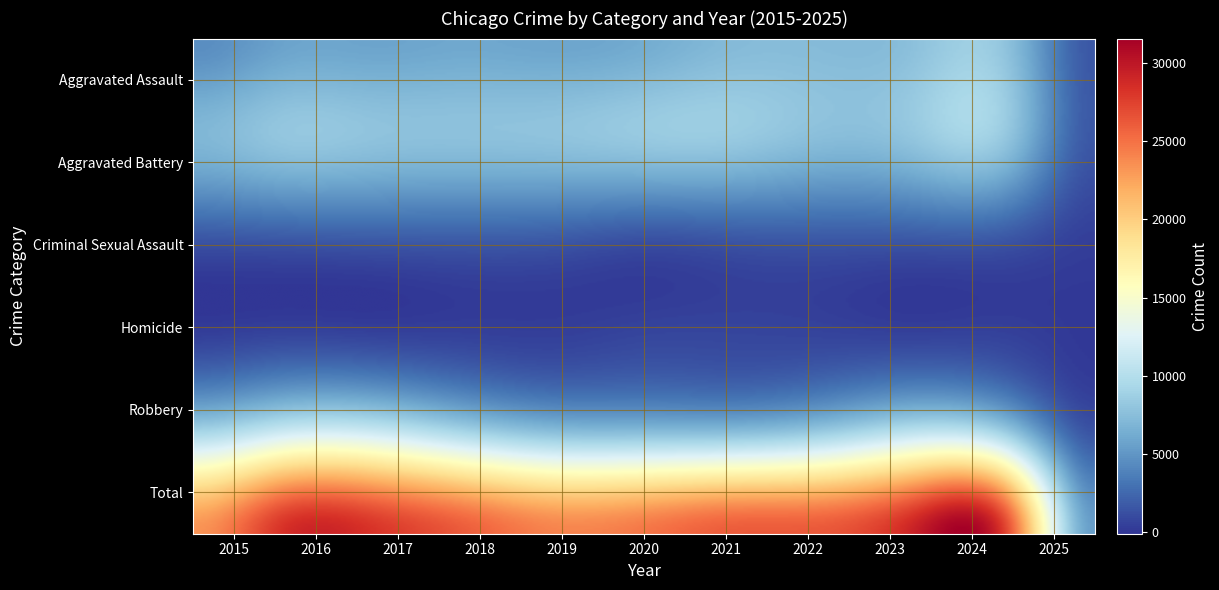

What is the difference between the Total values at 2024 and 2017?

633